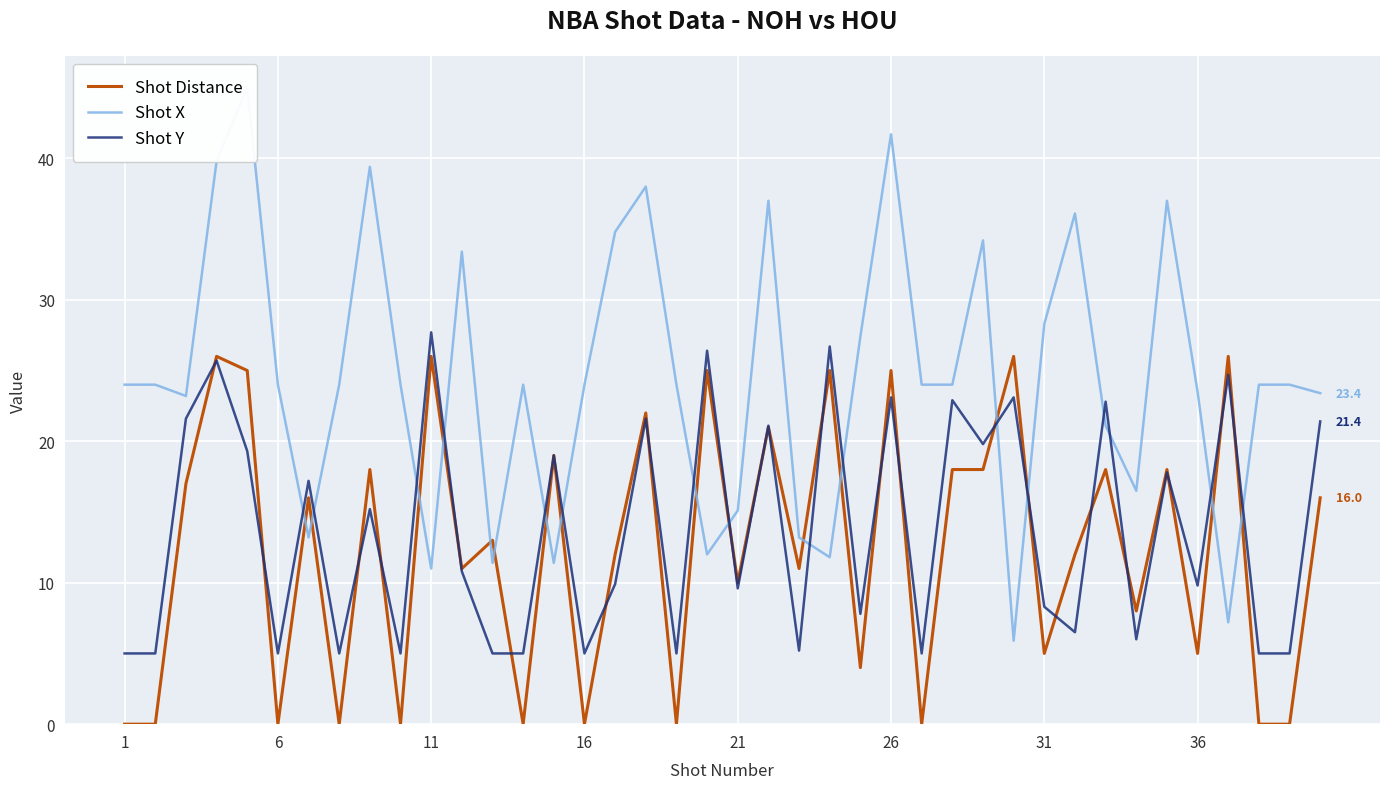

What is the maximum value for Shot Distance?

26.0